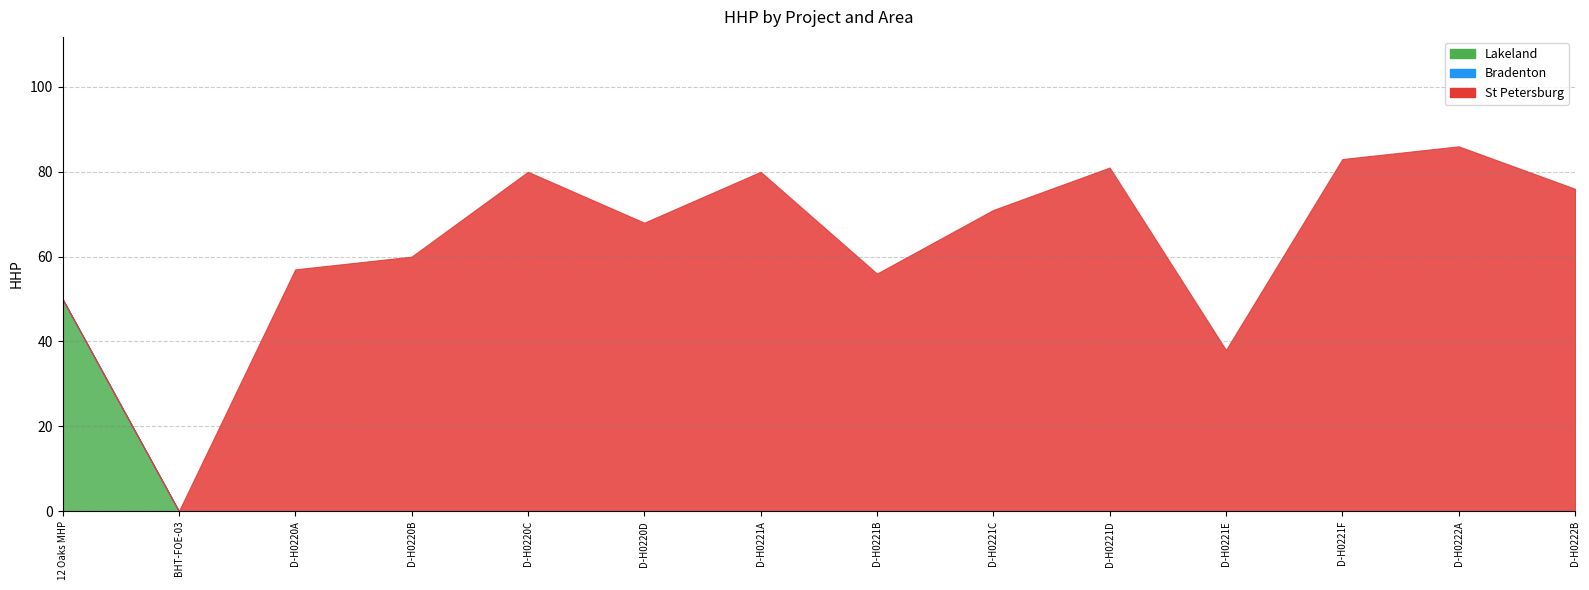

What is the sum of the St Petersburg values at D-H0221B and D-H0220A?

113